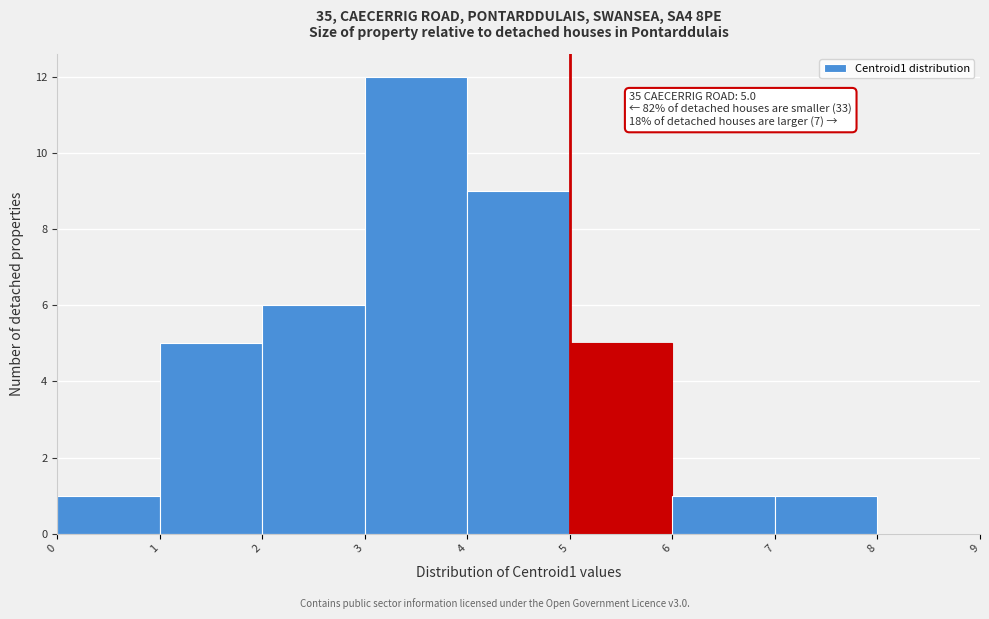

Which range on the x-axis has the tallest bar?

3 to 4